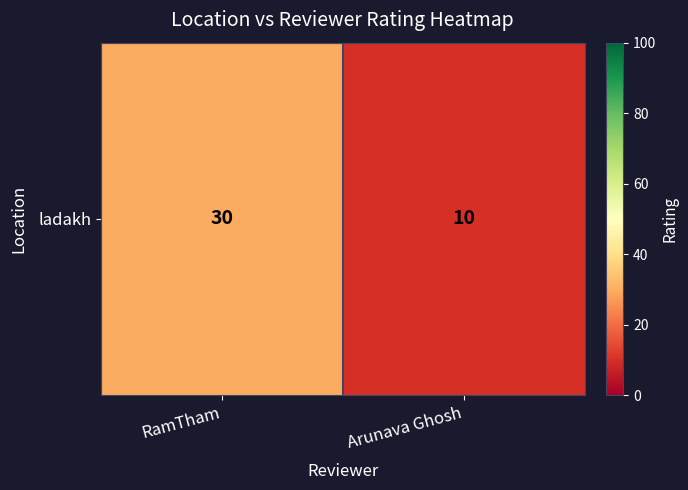

What is the average value?

20